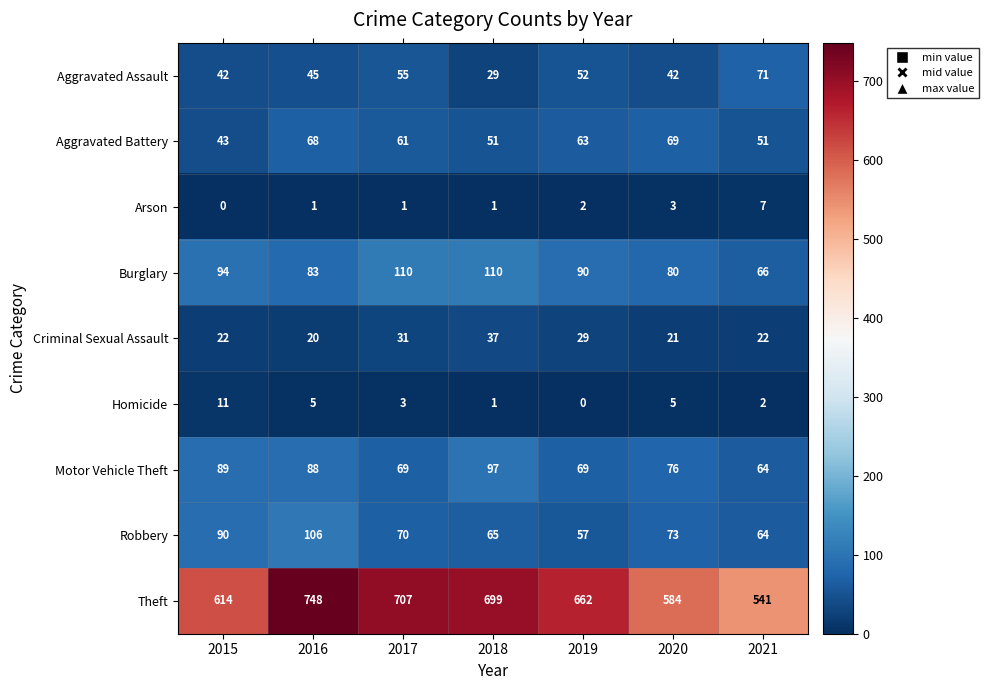

What is the maximum value shown in the chart?

748